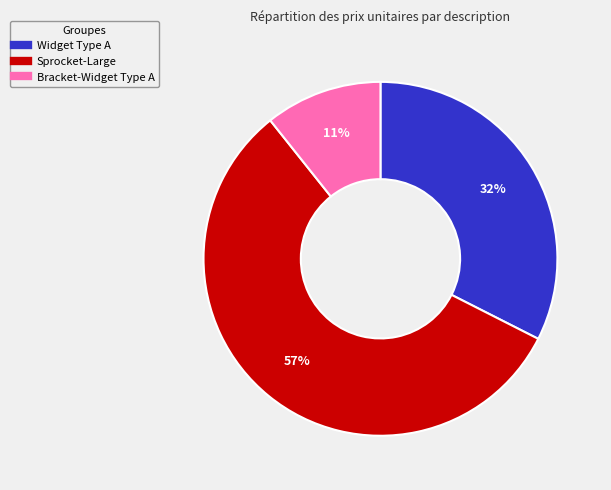

Which category has the biggest portion of the pie?

Sprocket-Large